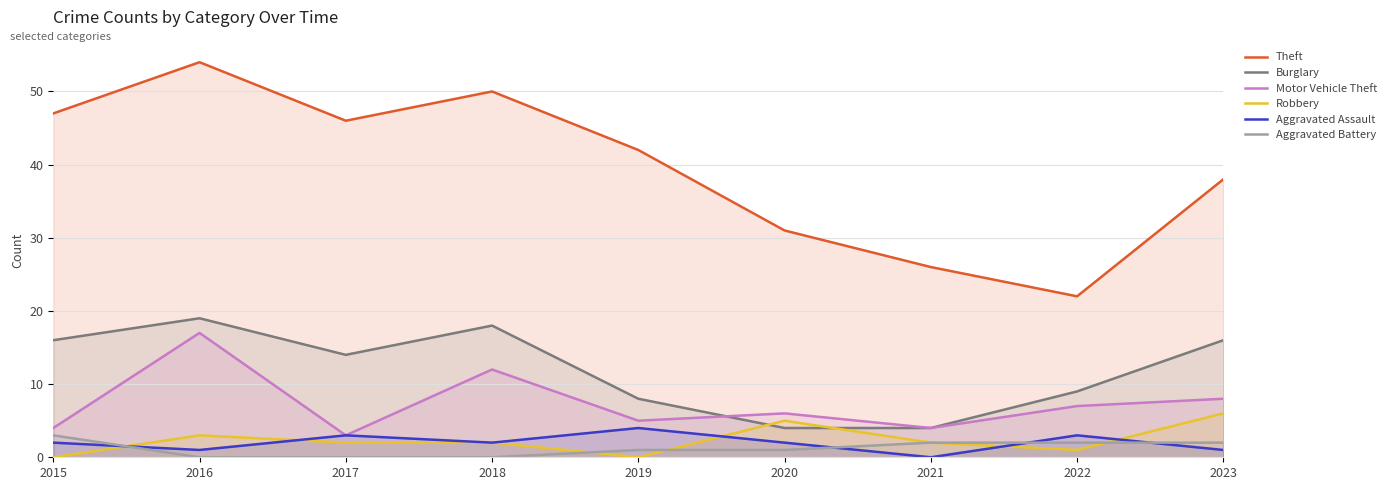

Does the chart display data point markers on the line(s)?

No